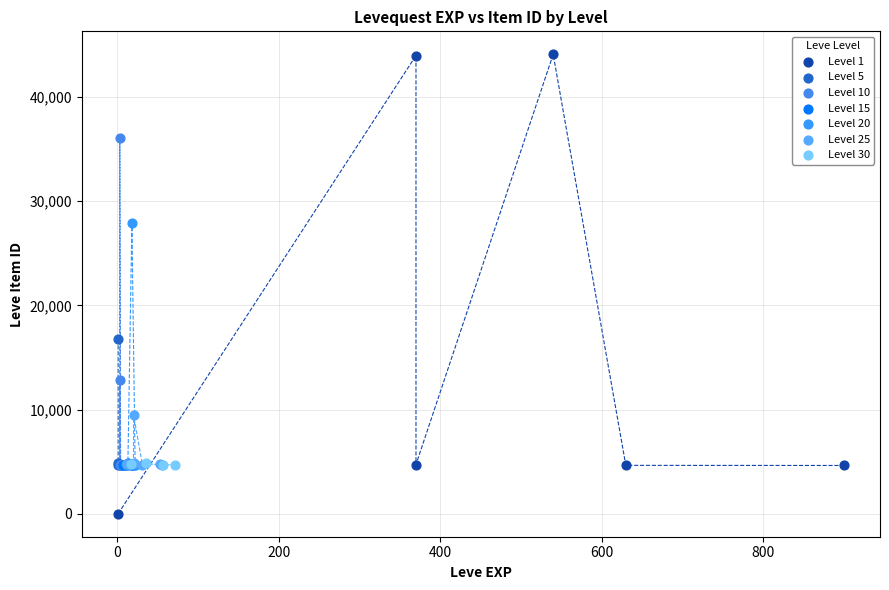

Which series reaches the minimum Y coordinate?

Level 1